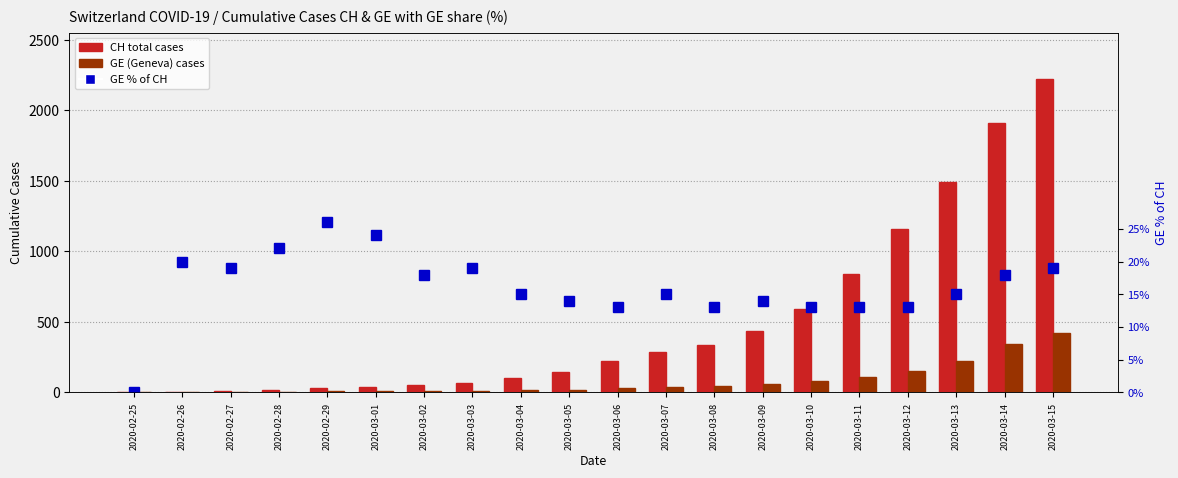

Is it true that GE % of CH equals 0.0 at 2020-03-12?

False